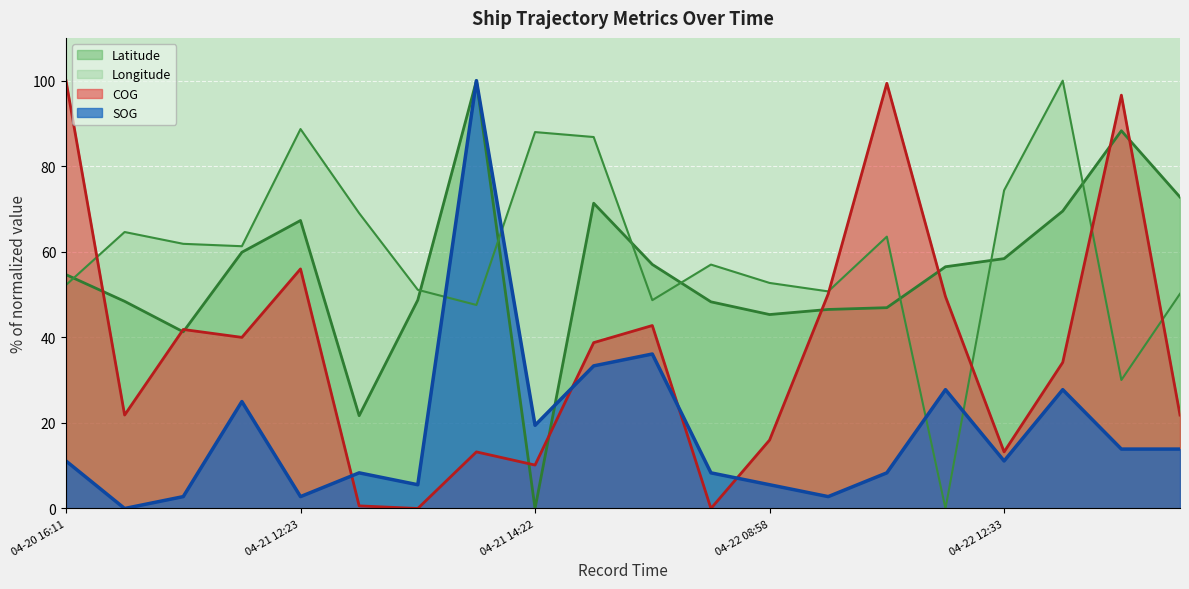

Is the value of Latitude_offset at 2024-04-22 09:57 greater than the value of COG_norm at 2024-04-21 13:46?

Yes